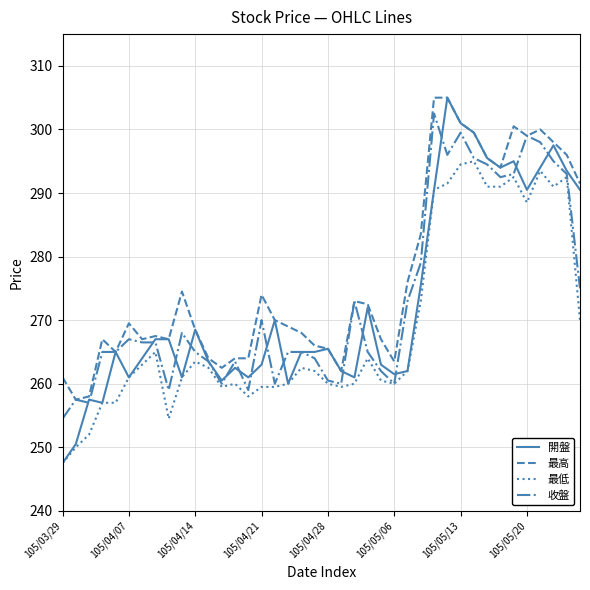

What are all the series names shown in the legend?

開盤, 最高, 最低, 收盤